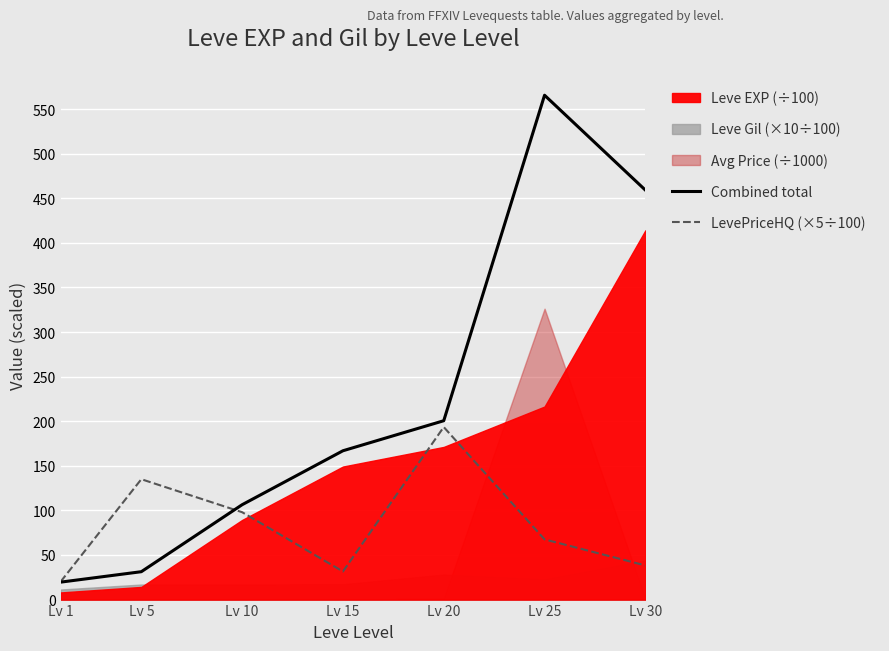

Which category has the highest value in the Combined total series?

Lv 25